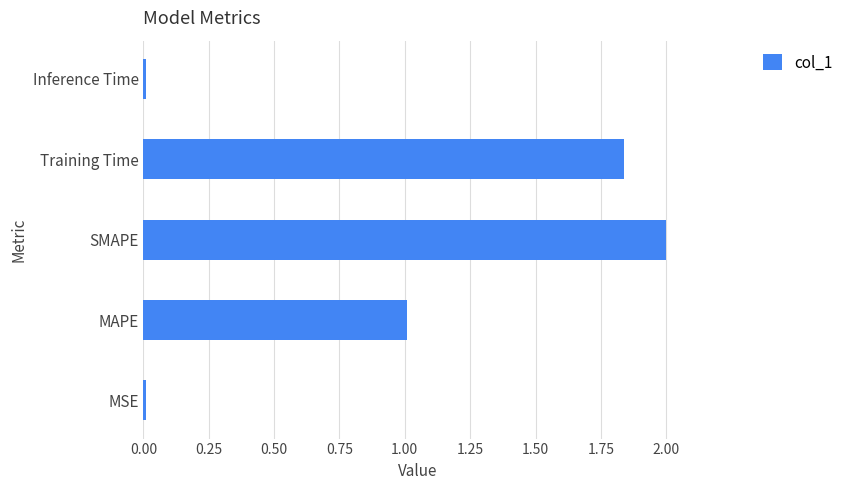

What is the ratio of the value at MAPE to the value at Training Time?

0.5